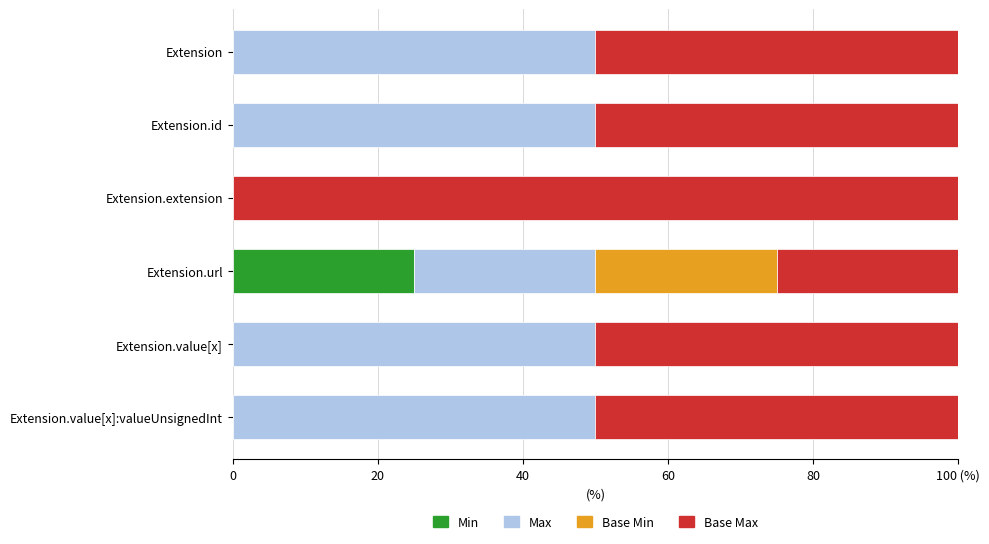

What are all the series names shown in the legend?

Min, Max, Base Min, Base Max